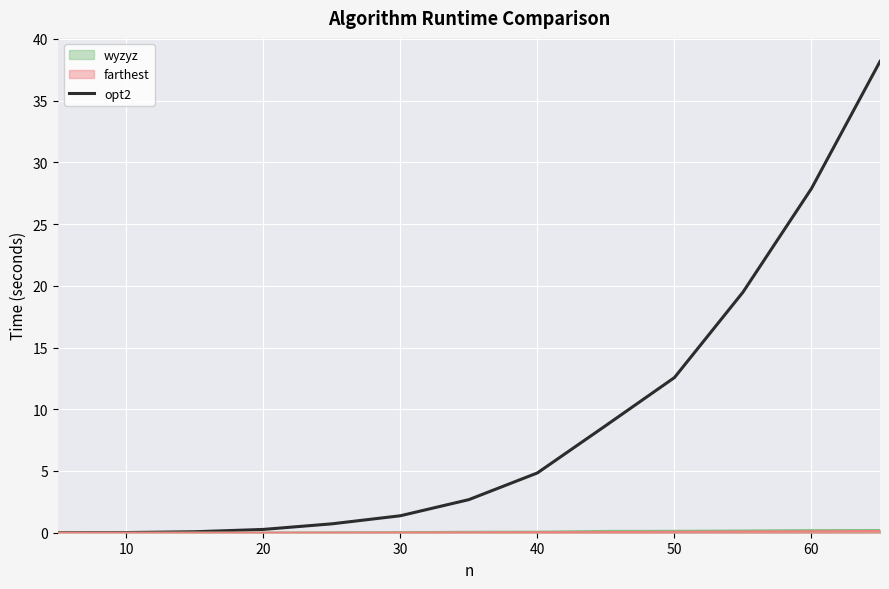

Which series has the largest range (max minus min)?

opt2